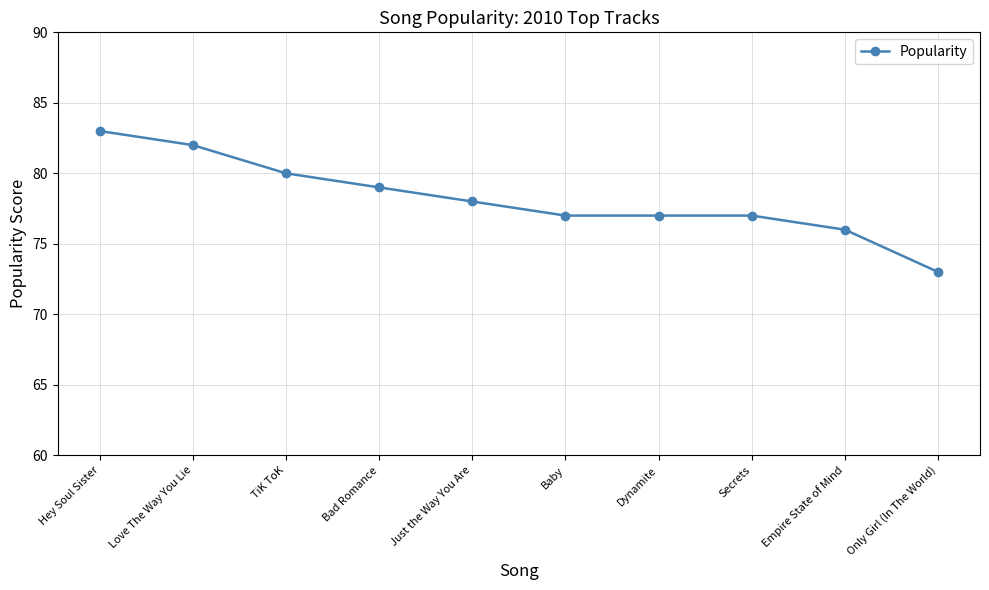

The value at Secrets is 37. True or false?

False